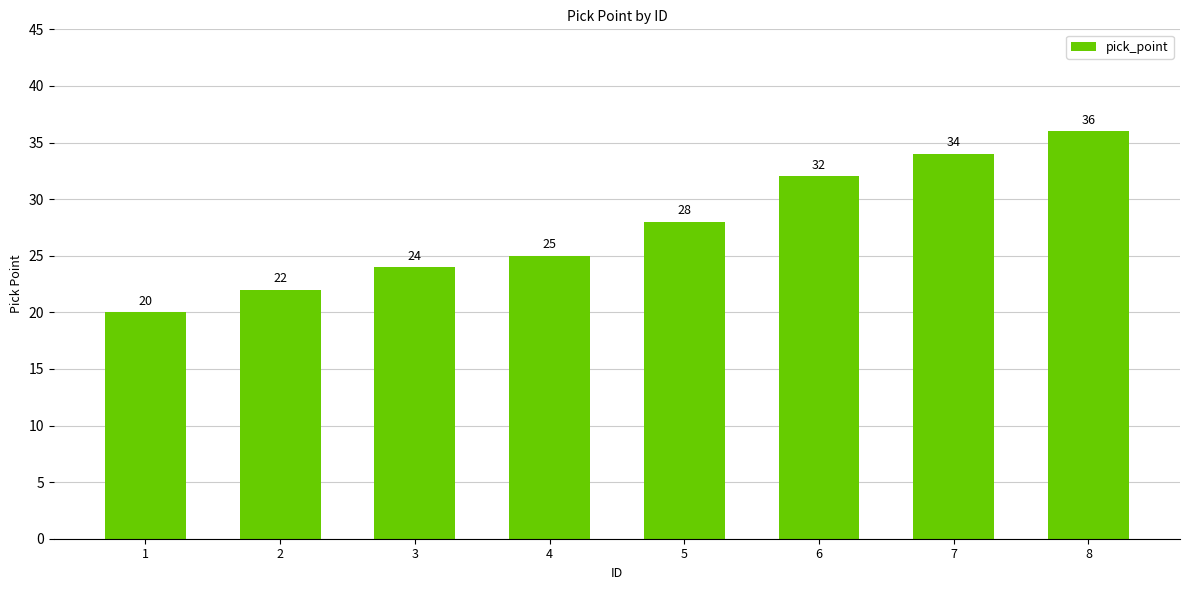

Rank the categories by value from highest to lowest.

8, 7, 6, 5, 4, 3, 2, 1